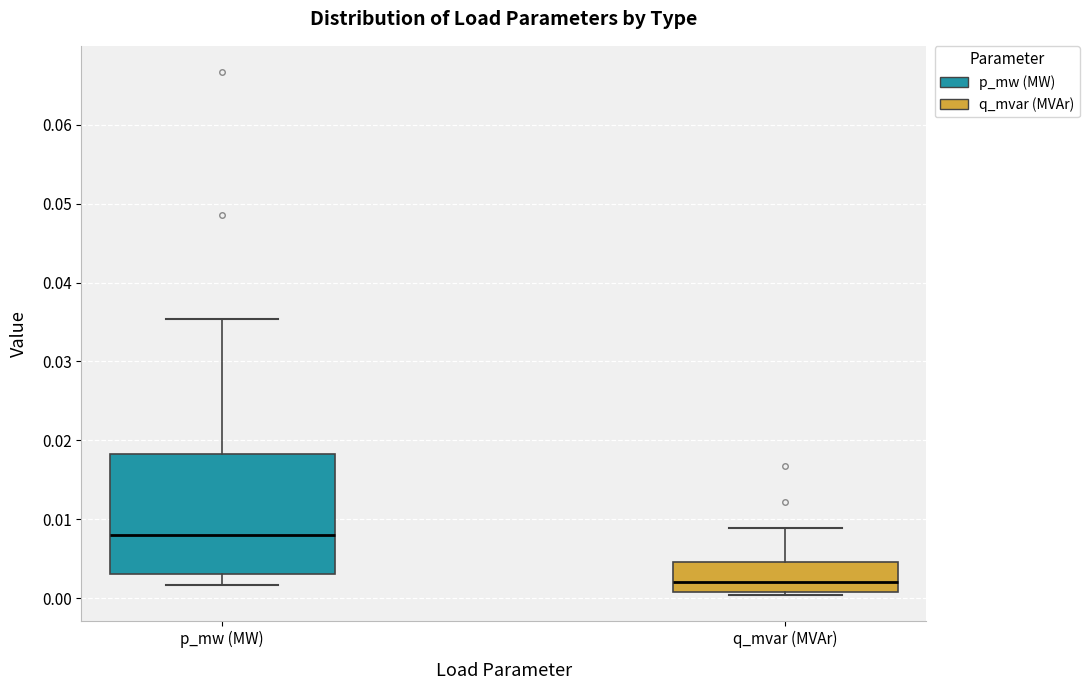

Which box's median line is the lowest?

q_mvar (MVAr)